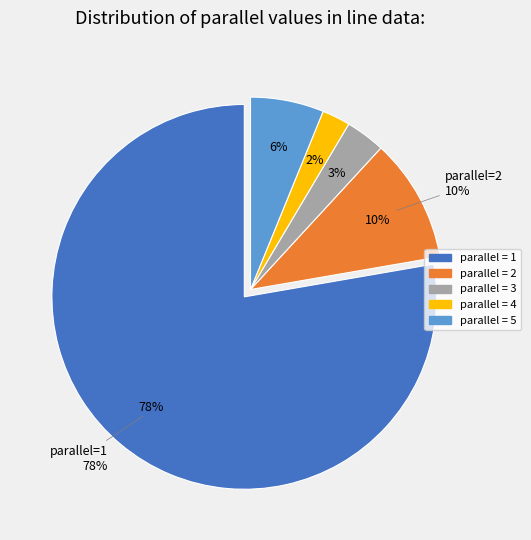

What is the largest slice in the pie chart?

1